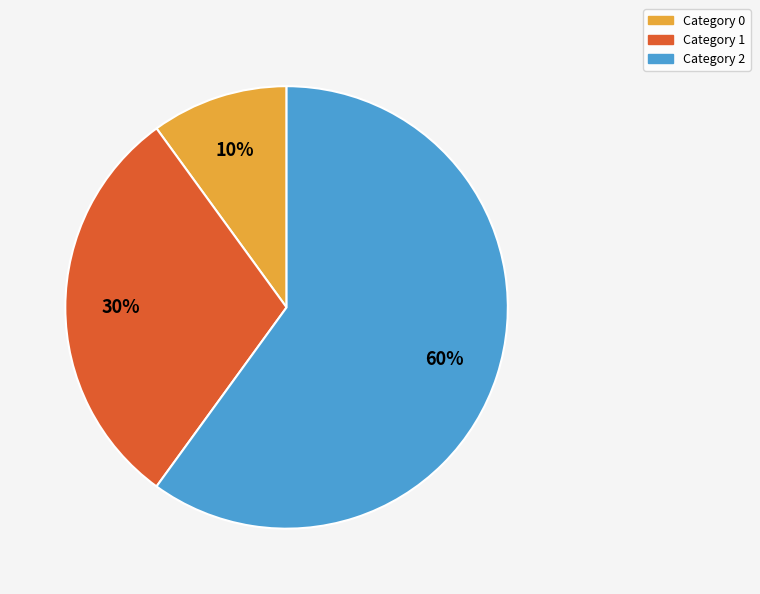

To the nearest percent, what is the average slice percentage?

33%